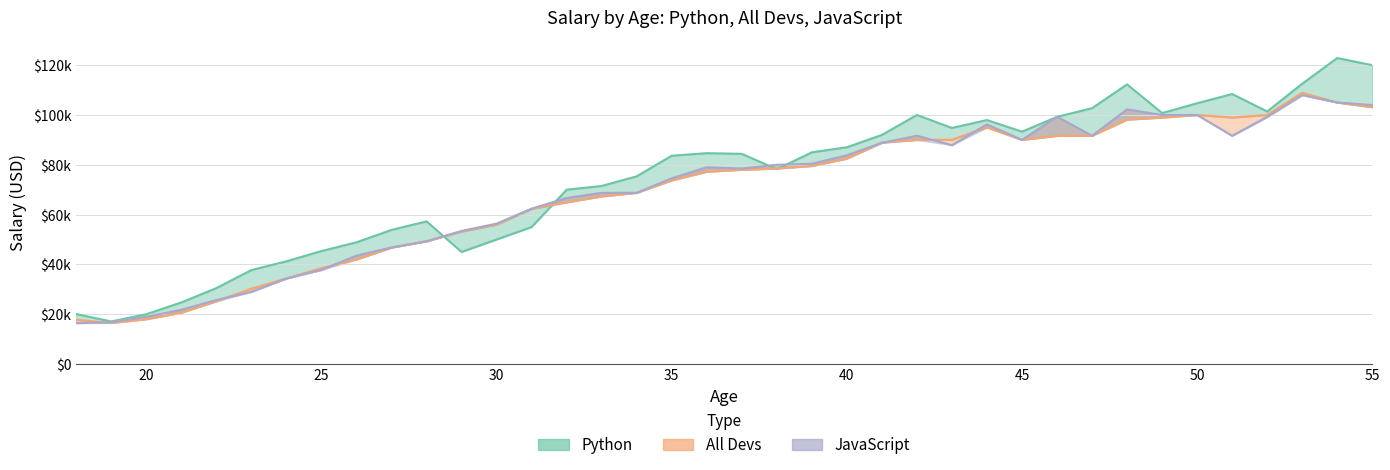

The value of Python at 54 is 122870. True or false?

True